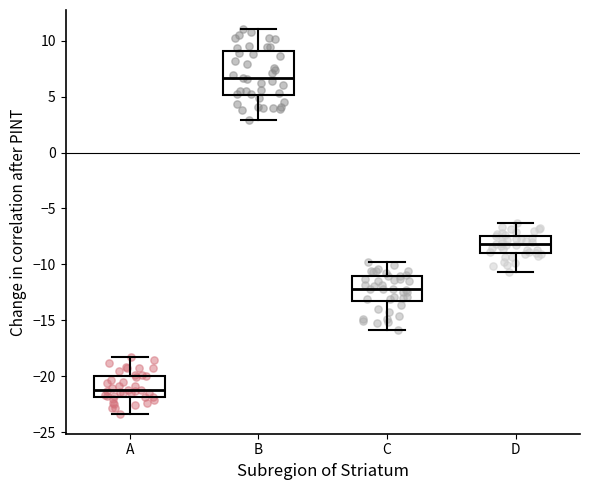

Reading left to right, read every box against the y-axis: the position of its median line, the range the box covers, and the ends of its whiskers. The values are not printed on the chart, so give them approximately, as read against the axis.

A: median -21.0, box -22.0 to -20.0, whiskers -23.5 to -18.0
B: median 6.5, box 5.0 to 9.0, whiskers 3.0 to 11.0
C: median -12.0, box -13.0 to -11.0, whiskers -16.0 to -10.0
D: median -8.0, box -9.0 to -7.5, whiskers -10.5 to -6.5